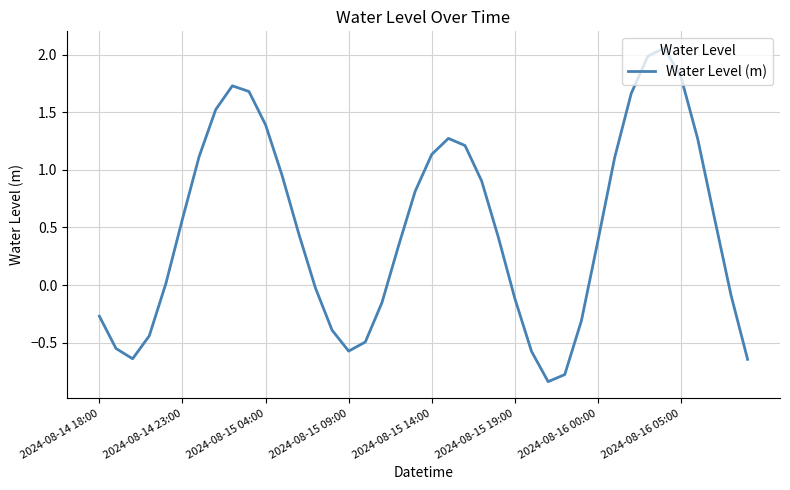

What is the difference between the maximum and minimum values?

2.9